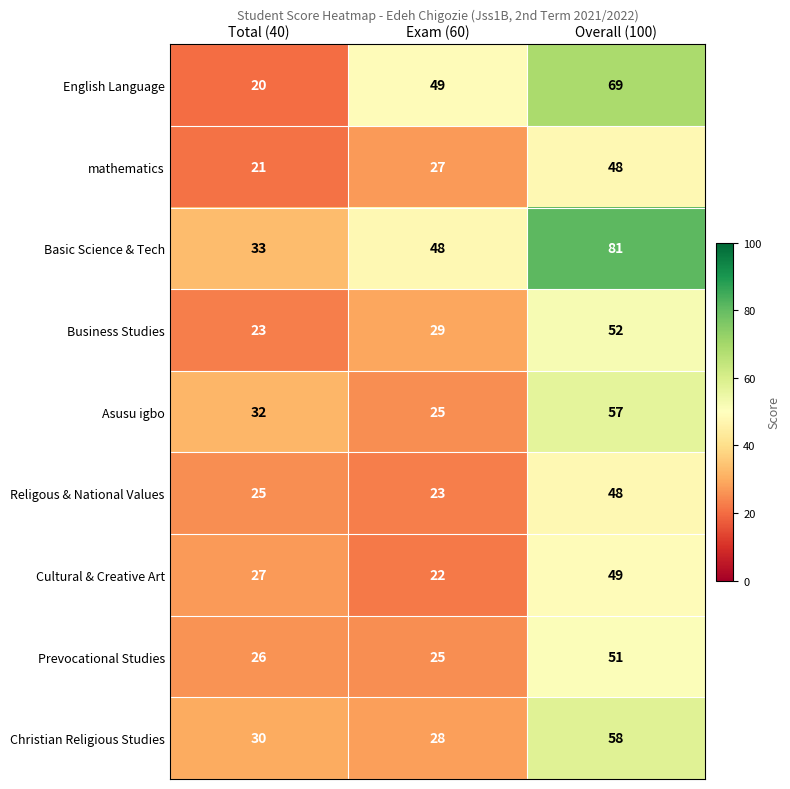

Which series has the largest total across all categories?

Basic Science & Tech